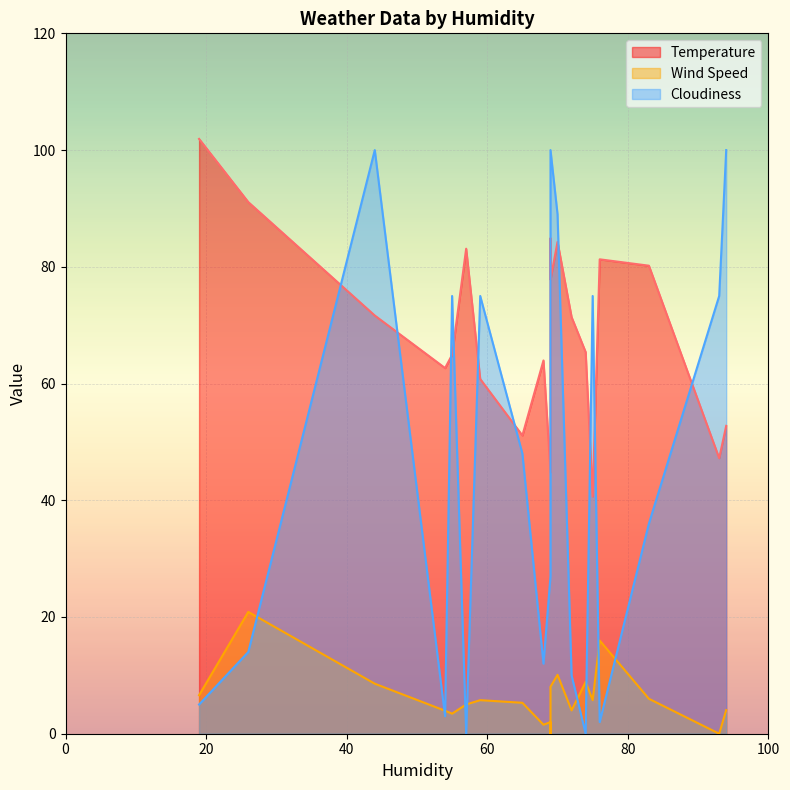

What is the maximum value for Cloudiness?

100.0